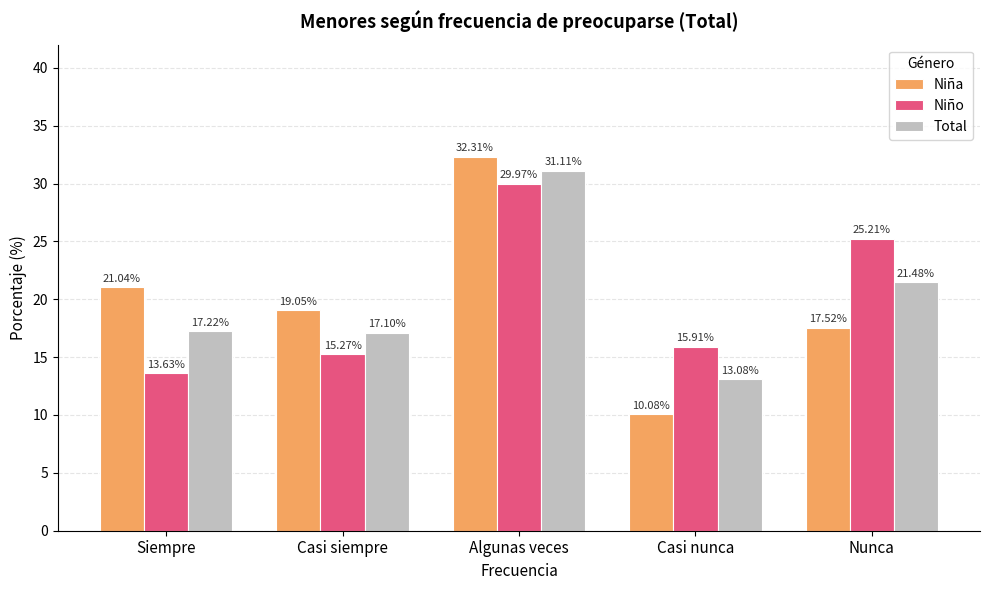

At how many categories does at least one series exceed 23?

2